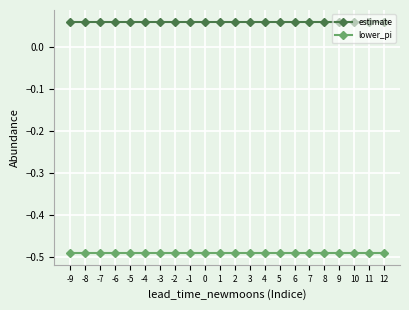

At 12, list the series in order from smallest to largest.

lower_pi, estimate